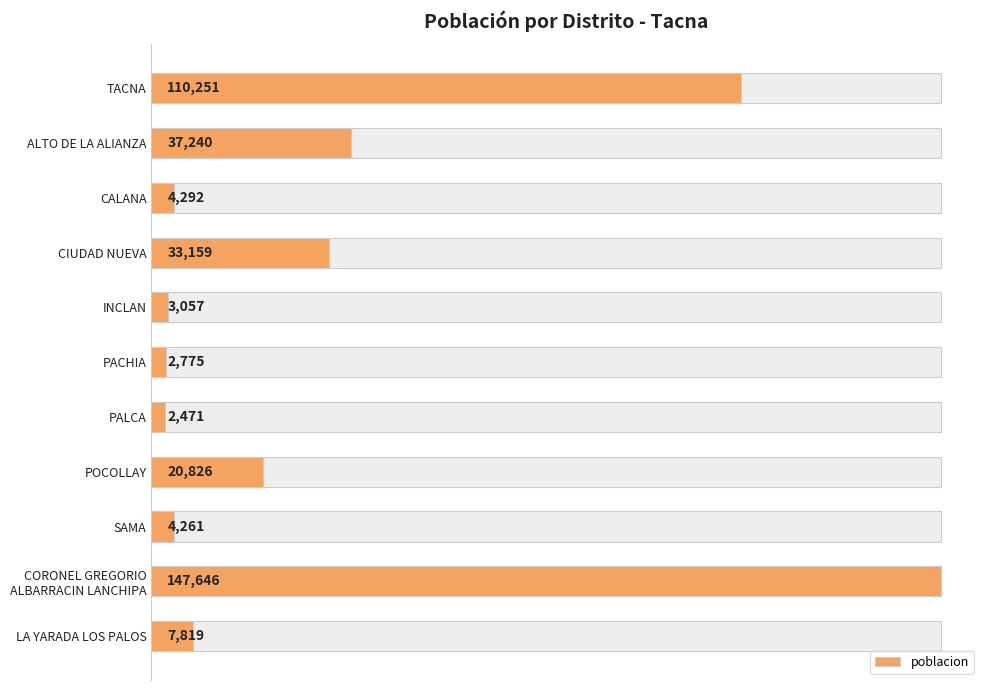

Is it true that the value at CIUDAD NUEVA is 12504?

False